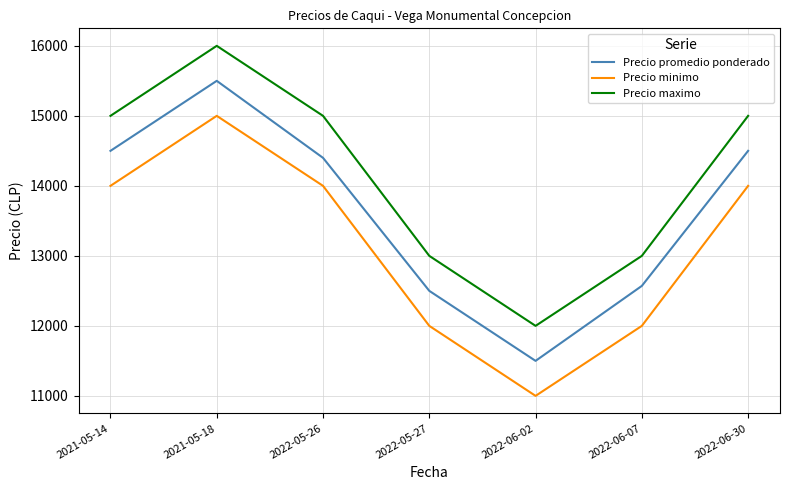

Is the value of Precio minimo at 2022-05-27 greater than the value of Precio promedio ponderado at 2021-05-18?

No